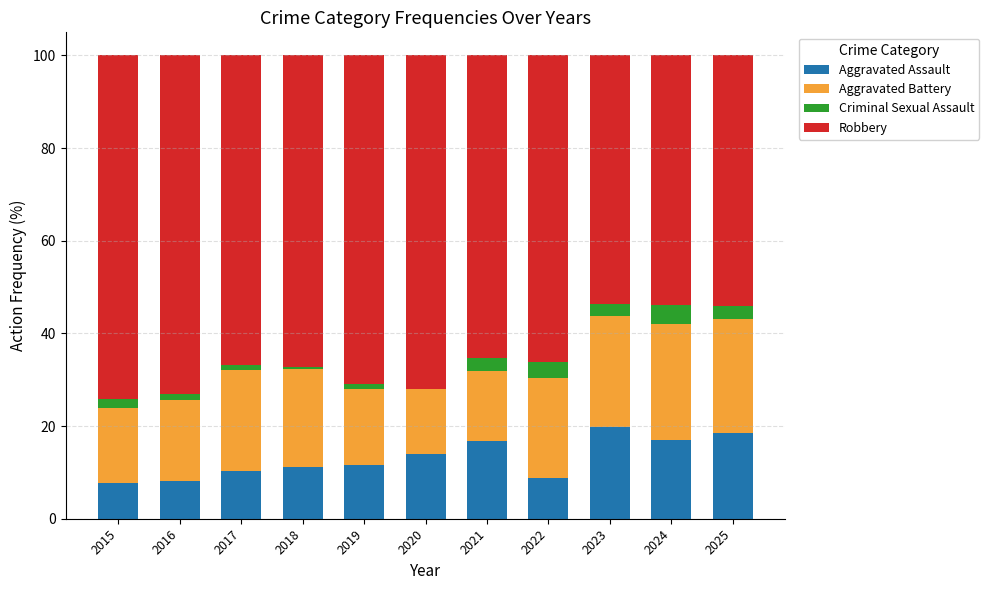

What is the total value across all series at 2024?

100.0